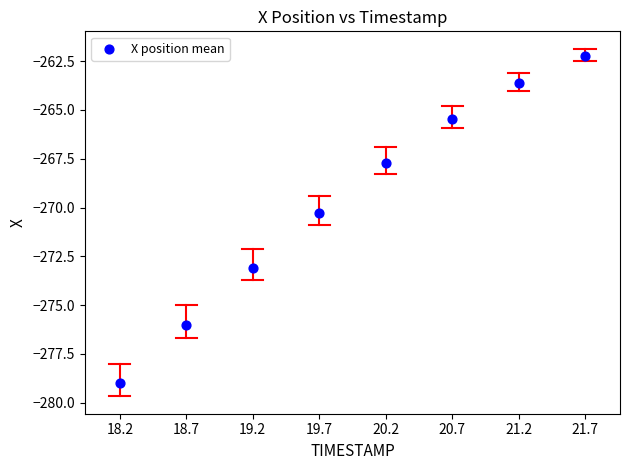

What Y value in the scatter plot is closest to -270?

-270.3